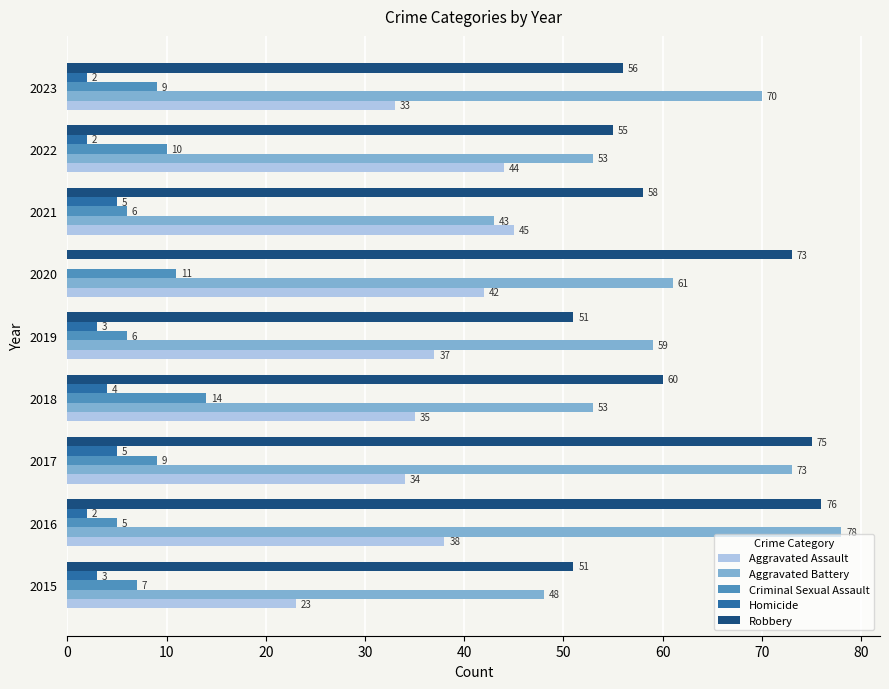

Which series changed the most between 2020 and 2022?

Robbery